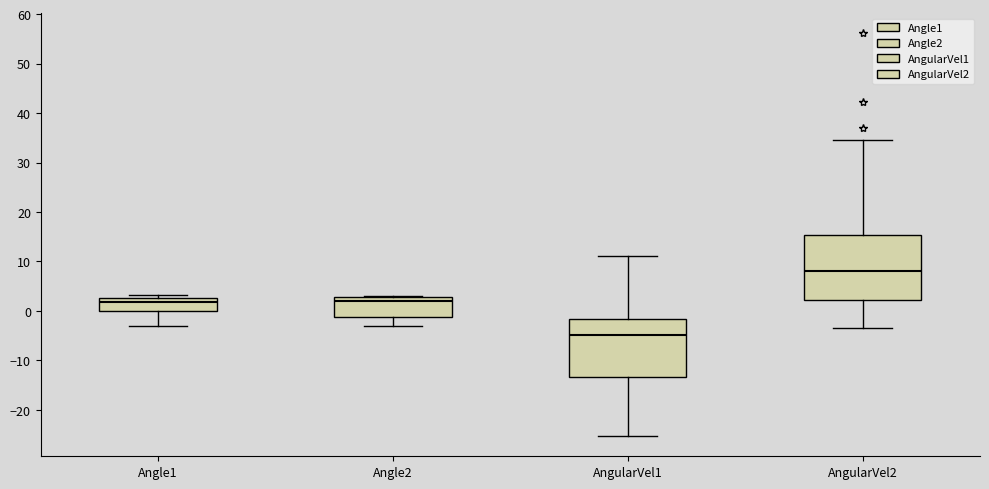

Which box is the tallest, from its lower edge to its upper edge?

AngularVel2